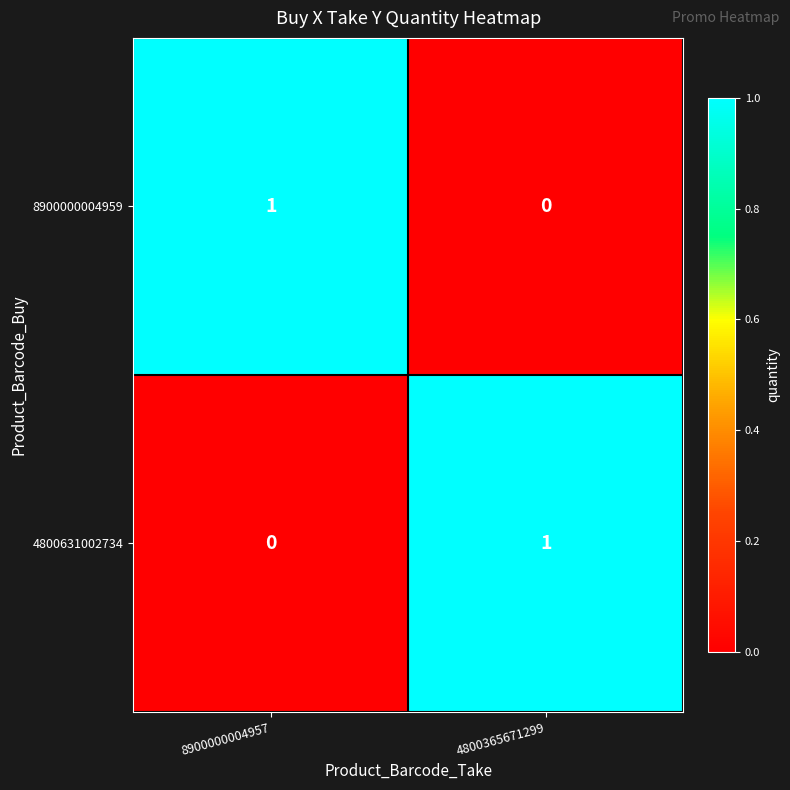

Reading left to right, transcribe all the data shown in this chart.

8900000004959: 8900000004957=1	4800365671299=0
4800631002734: 8900000004957=0	4800365671299=1